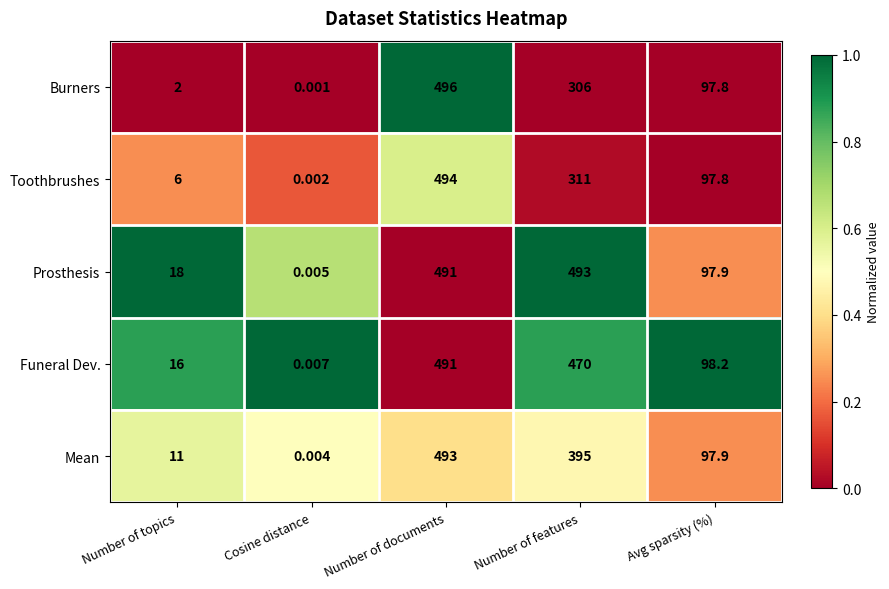

Rank the series at Cosine distance from lowest to highest value.

Burners, Toothbrushes, Mean, Prosthesis, Funeral Dev.